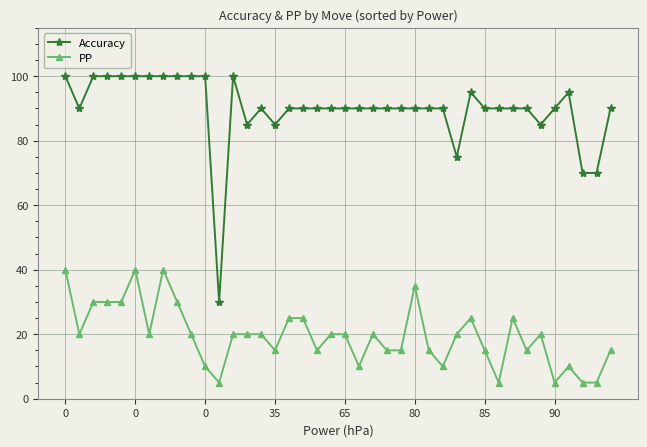

What is the sum of all Accuracy values?

3590